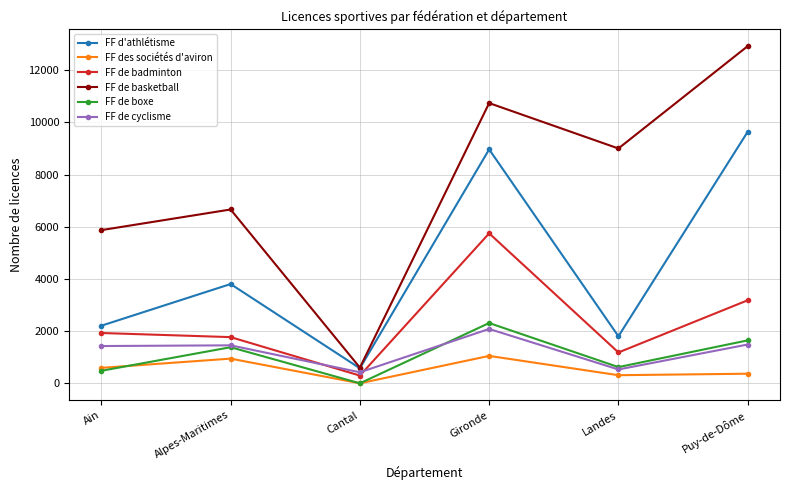

True or false: FF des sociétés d'aviron and FF de cyclisme intersect in this chart.

False